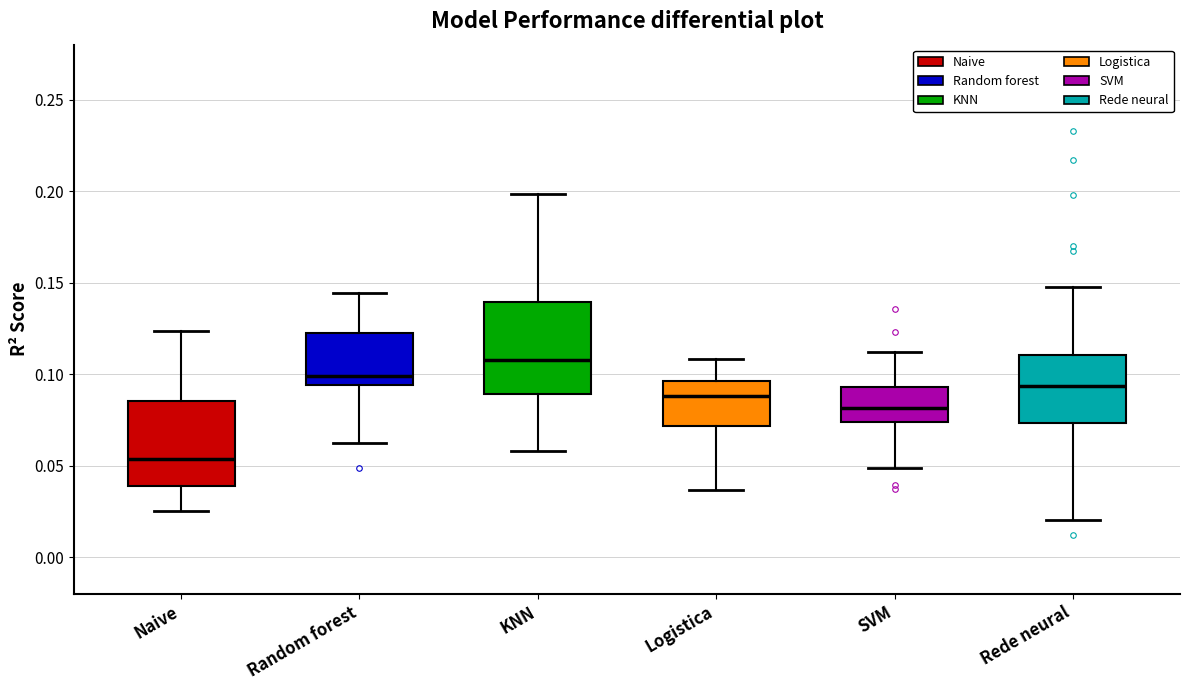

Where is the upper edge of the box for SVM on the y-axis? The values are not printed on the chart, so give them approximately, as read against the axis.

0.095